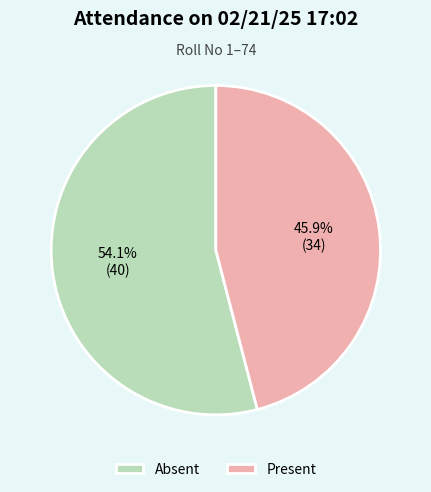

What percentage is NOT represented by Absent?

45.9%